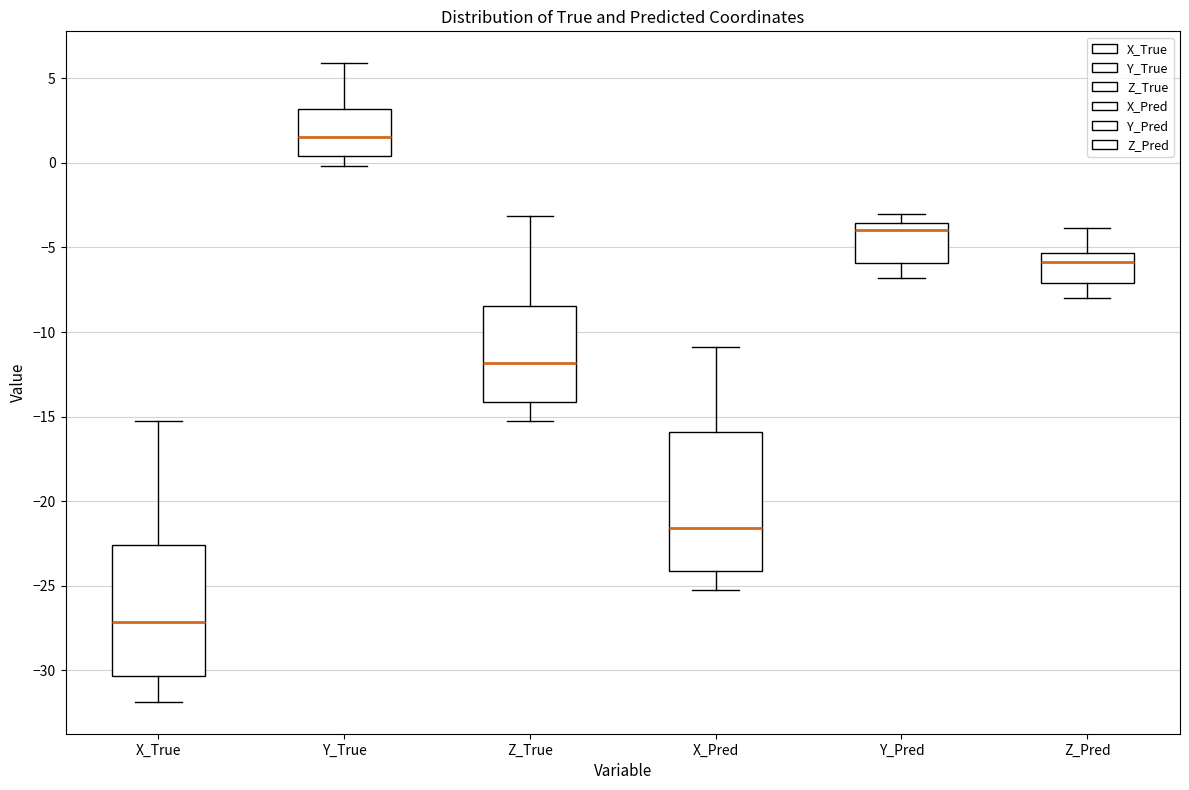

Where does the median line of the box for Y_True sit on the y-axis? The values are not printed on the chart, so give them approximately, as read against the axis.

1.5